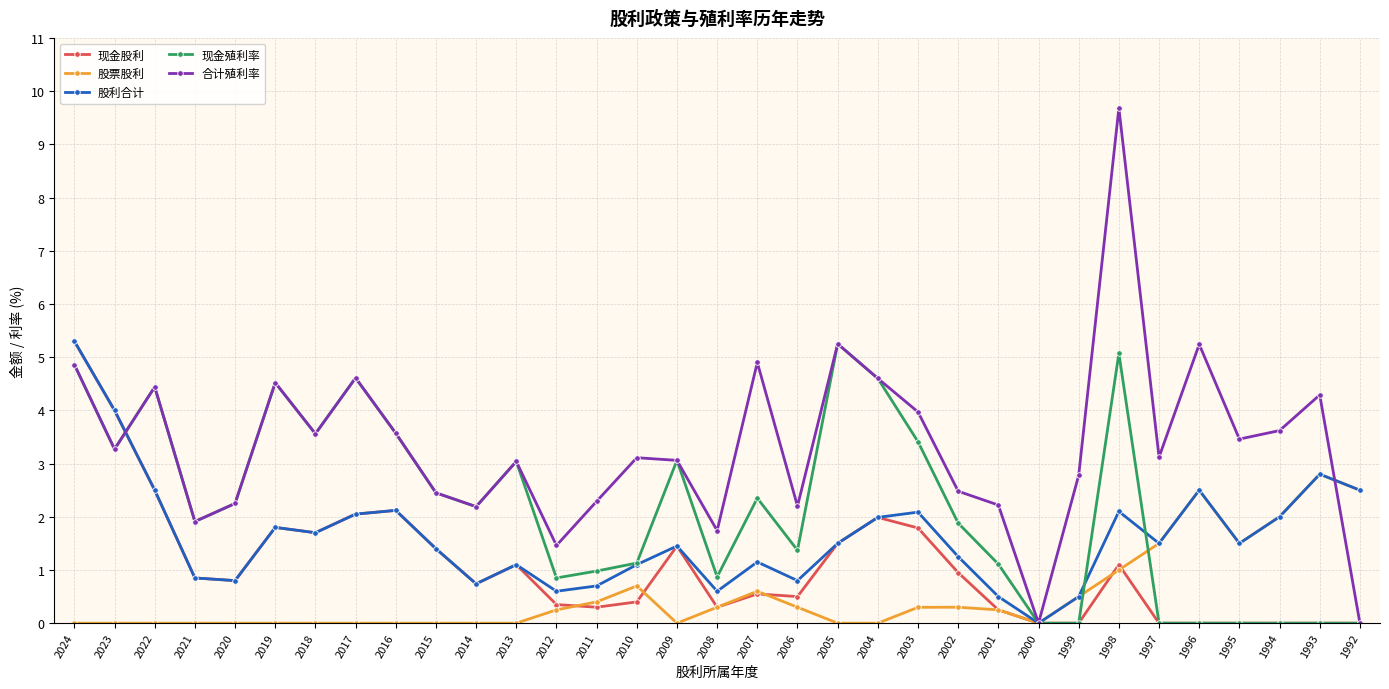

The value of 股票股利 at 2017 is 1.2. True or false?

False